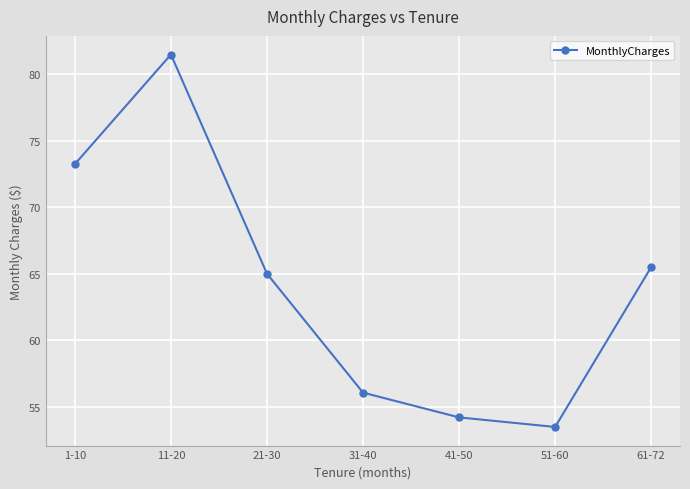

The value at 11-20 is 81.5. True or false?

True